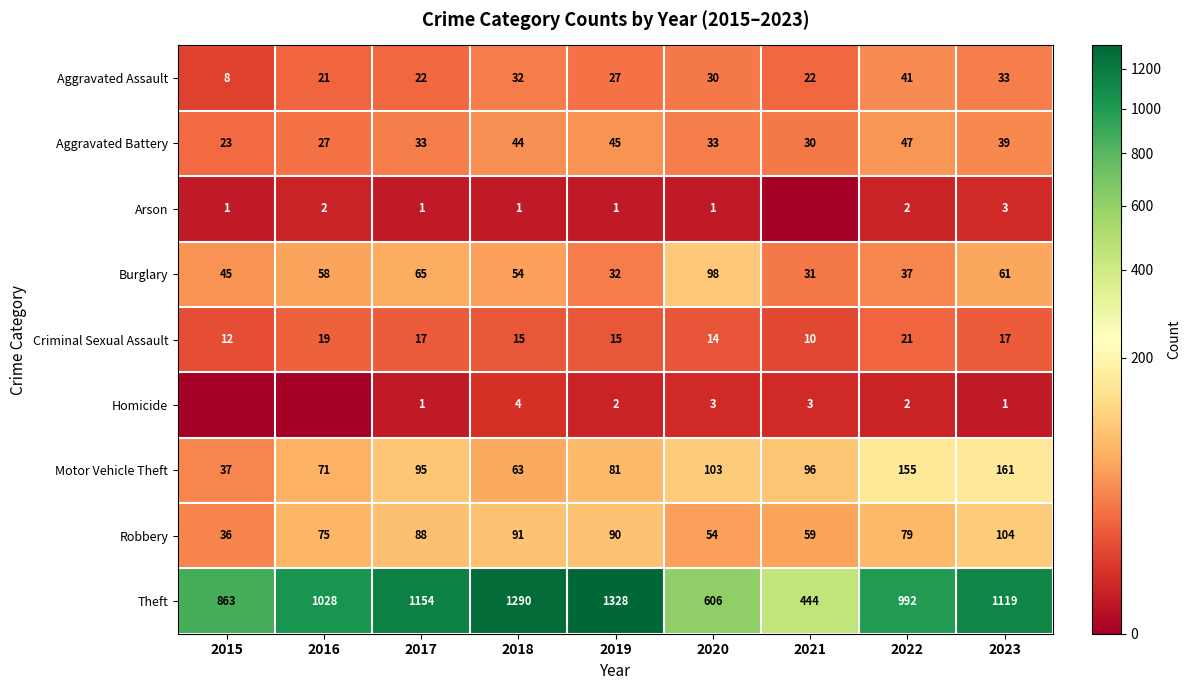

What is the difference between the second highest and minimum values in the Motor Vehicle Theft series?

118